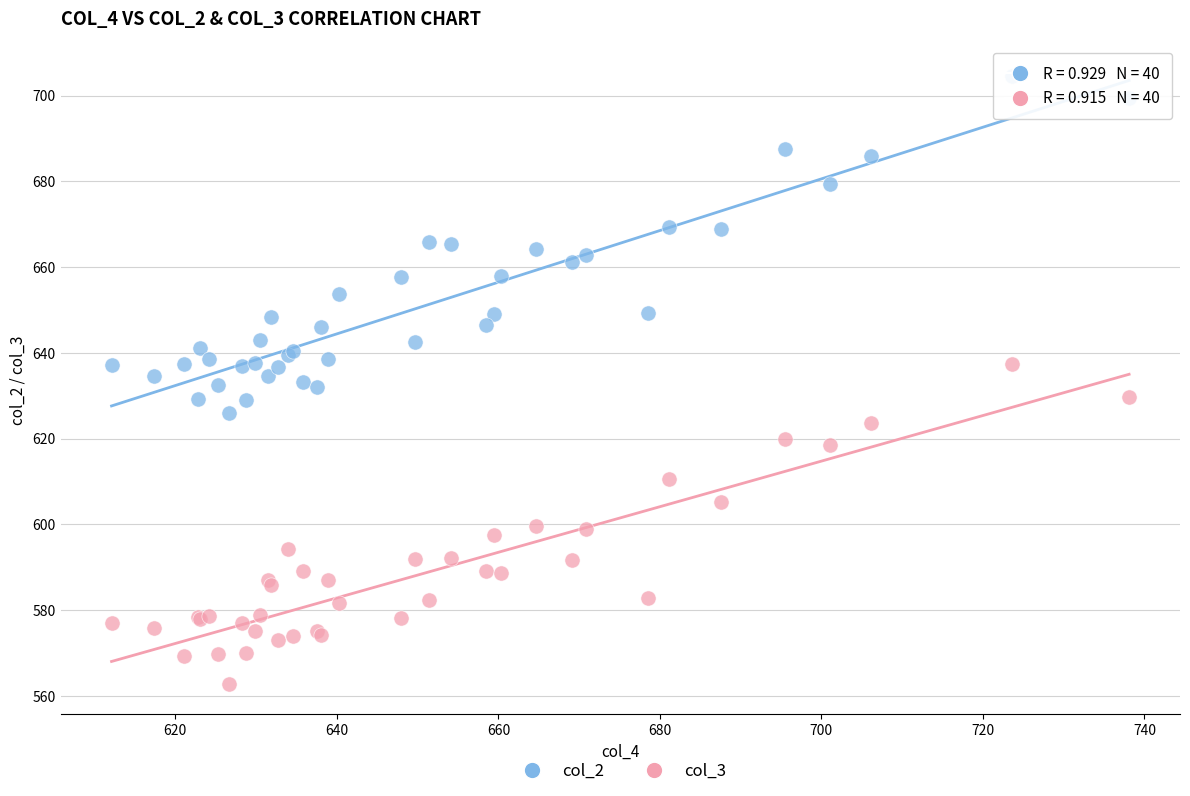

Which series reaches the maximum Y coordinate?

col_2